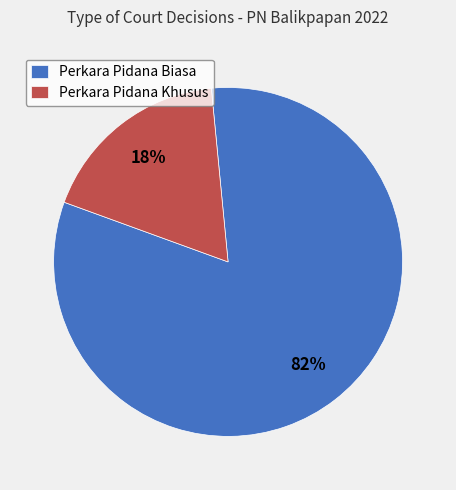

Which has a higher value, Perkara Pidana Khusus or Perkara Pidana Biasa?

Perkara Pidana Biasa